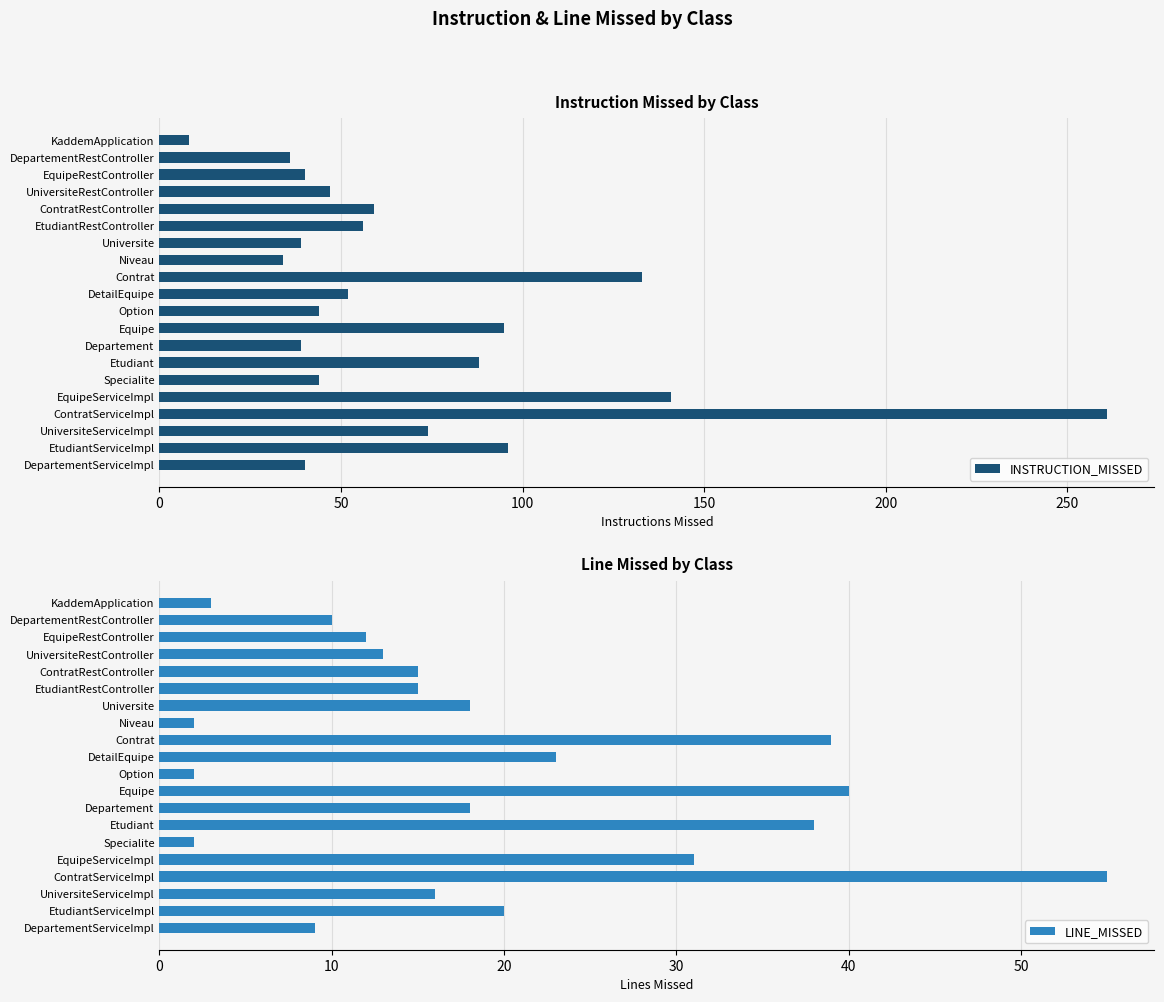

Which category has the lowest value in the INSTRUCTION_MISSED series?

KaddemApplication